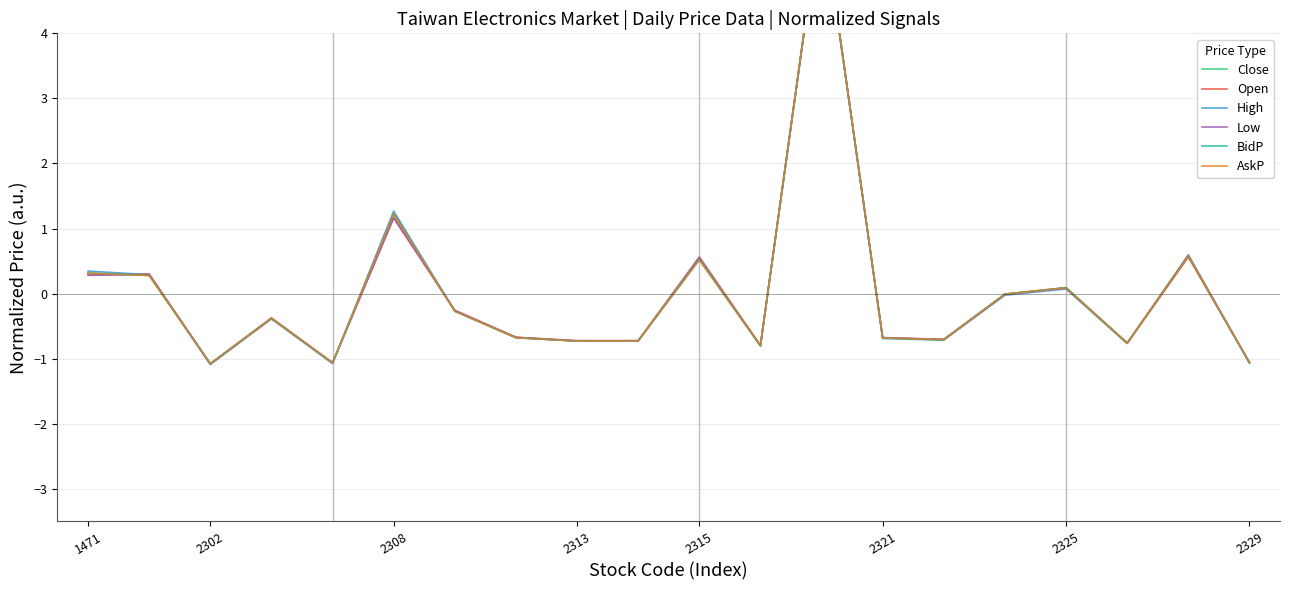

The value of BidP at 14 is -0.7. True or false?

True